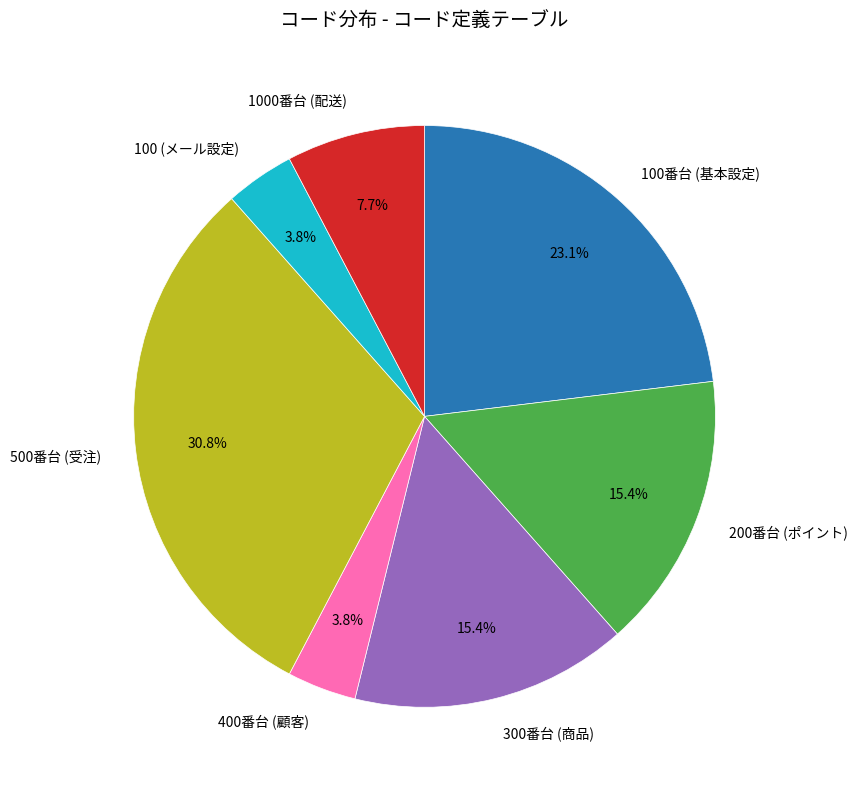

Does any single category account for the majority?

No